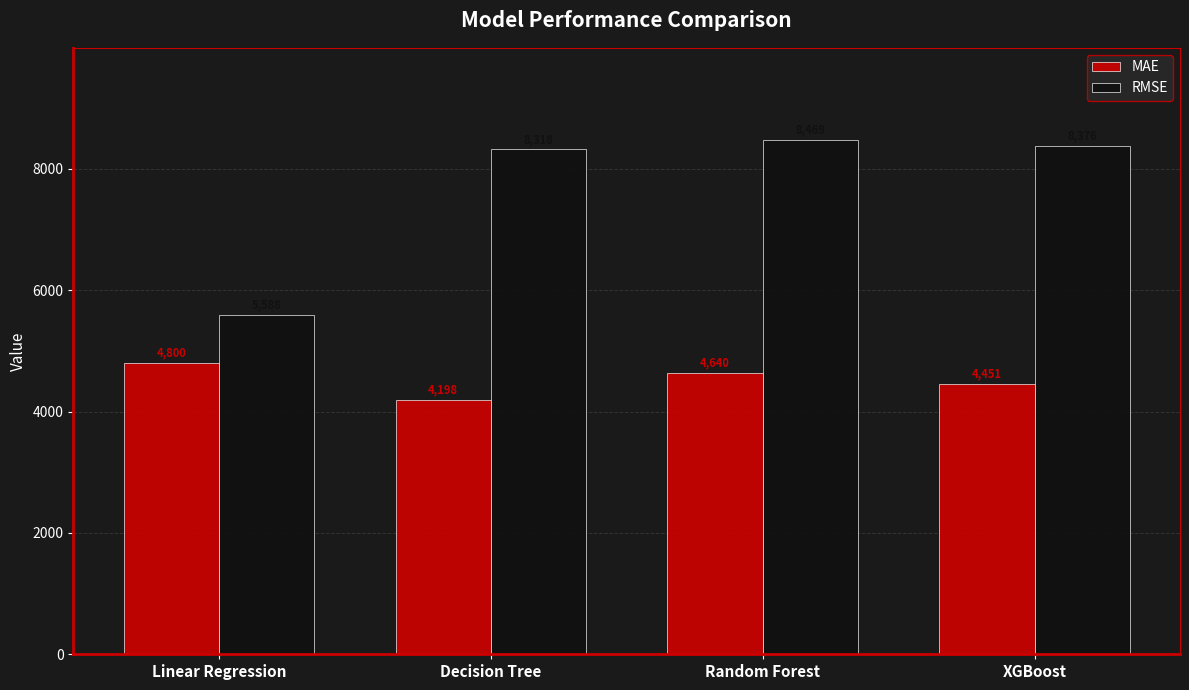

At which label does MAE reach its minimum?

Decision Tree